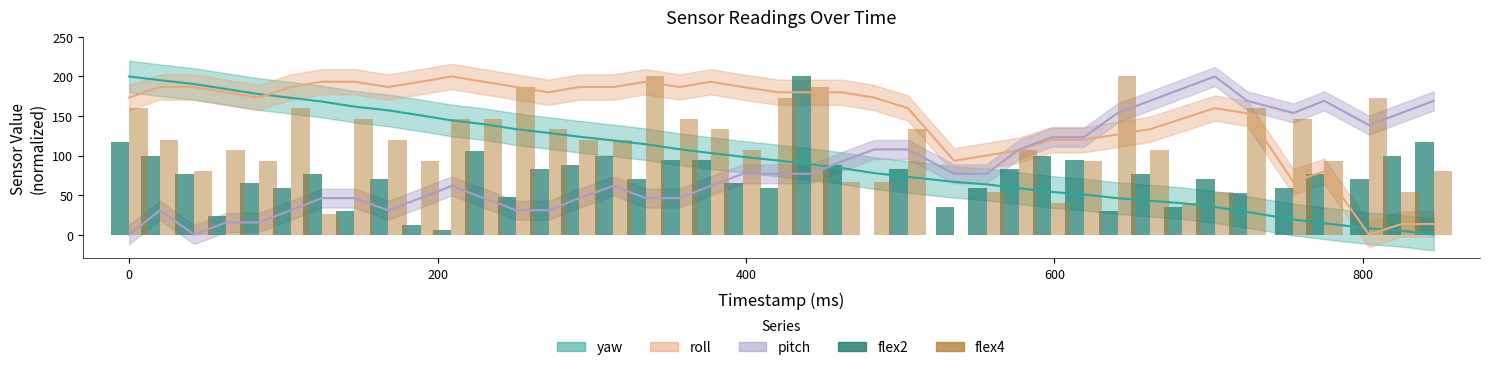

How many categories are shown in the chart?

40